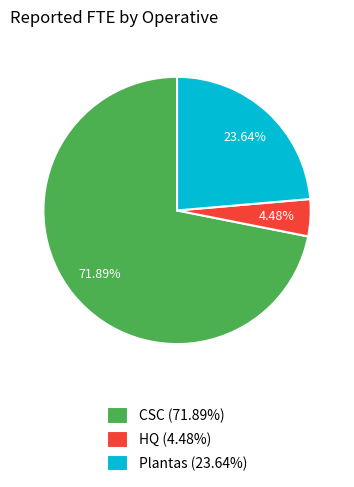

Which slice represents more than half of the pie?

CSC